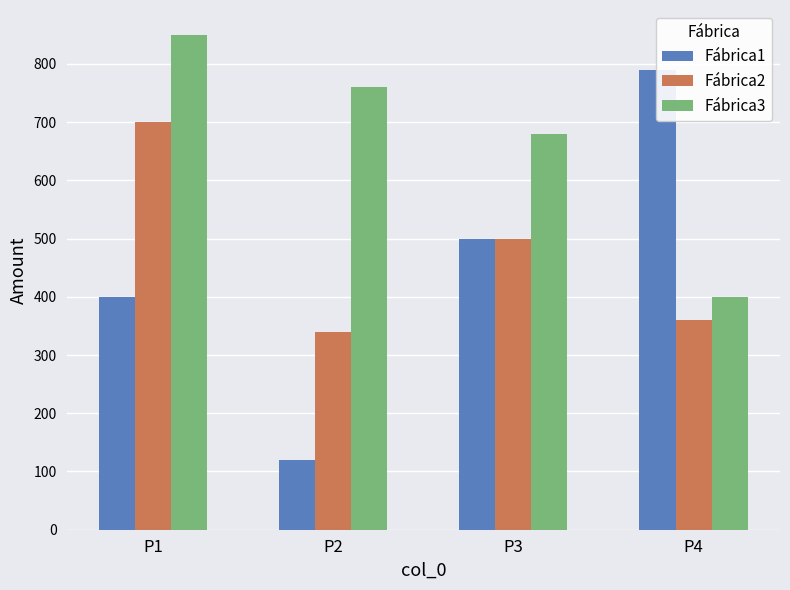

The value of Fábrica1 at P4 is 521. True or false?

False